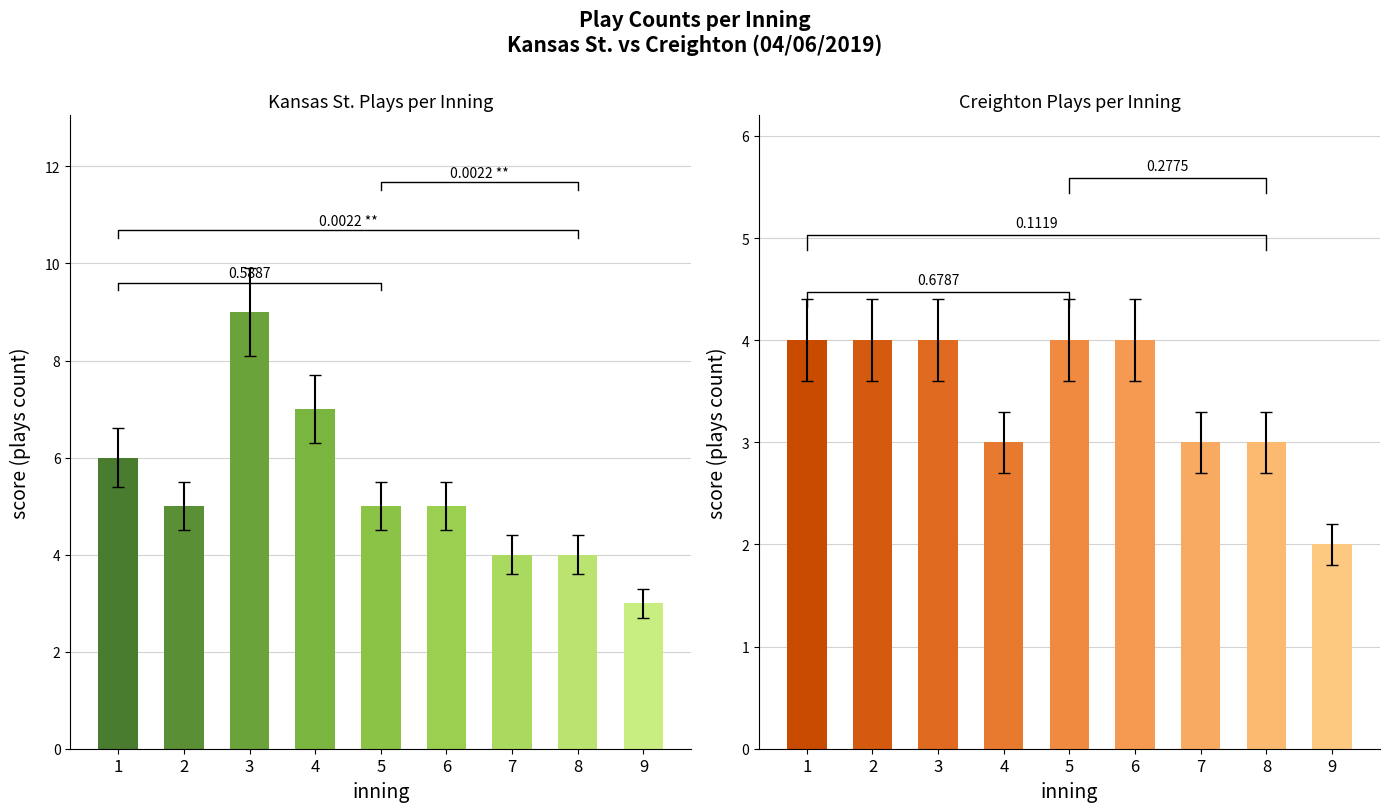

At which category is the sum across all series the highest?

3